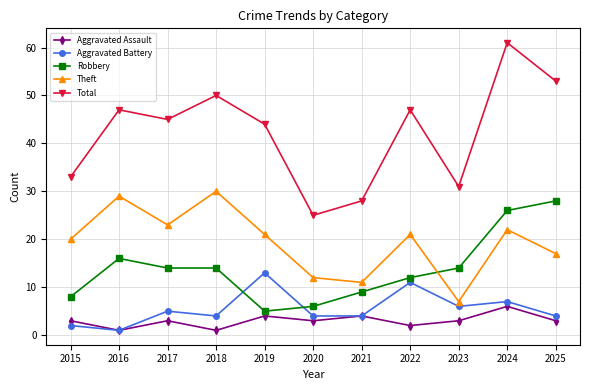

True or false: Aggravated Battery and Total cross at least once.

False